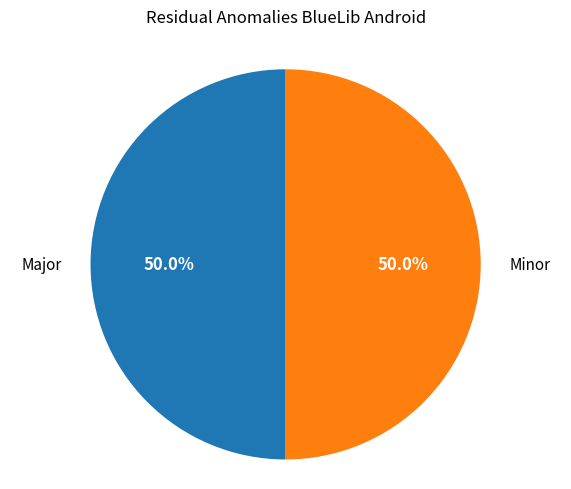

How many slices are in this pie chart?

2